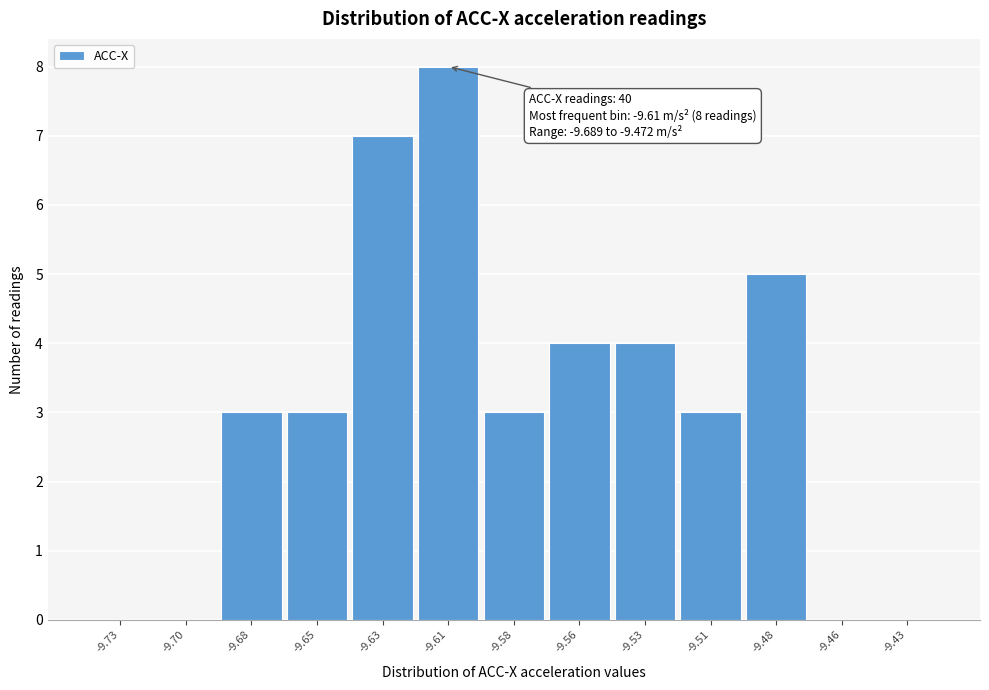

Reading right to left, extract all data points from this chart.

-9.43=0	-9.46=0	-9.48=5	-9.51=3	-9.53=4	-9.56=4	-9.58=3	-9.61=8	-9.63=7	-9.65=3	-9.68=3	-9.70=0	-9.73=0